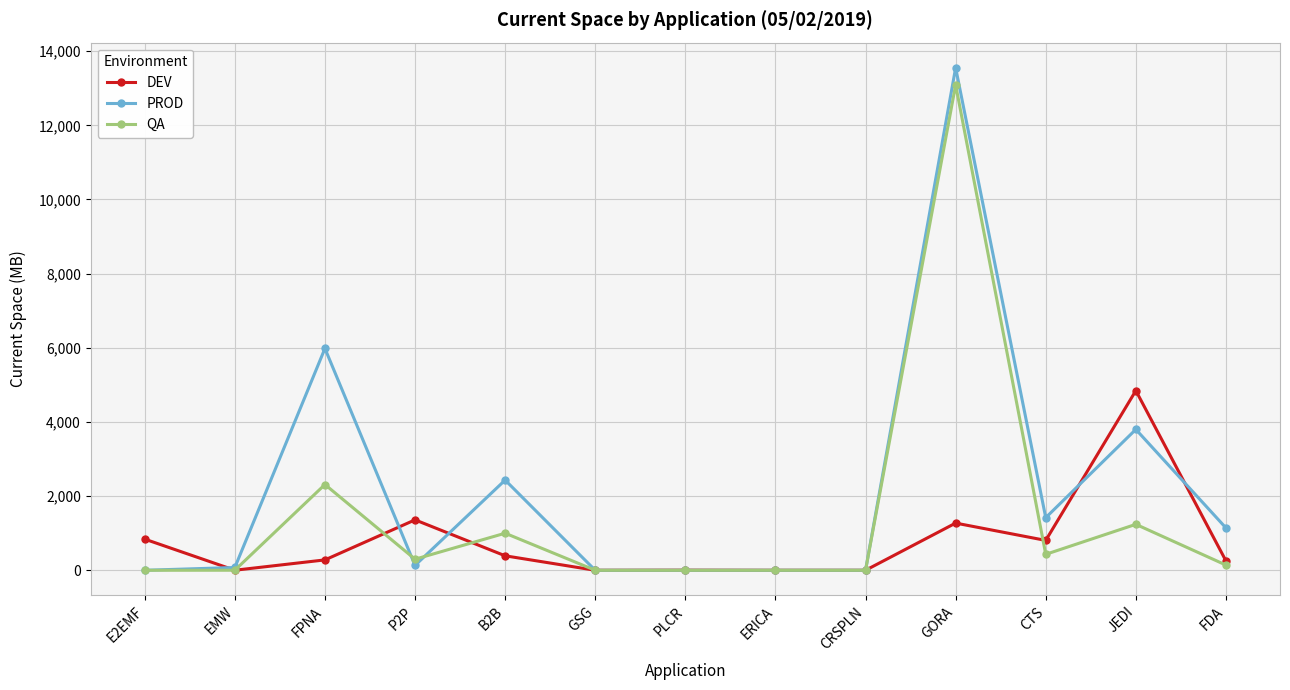

What is the minimum value for DEV?

0.1